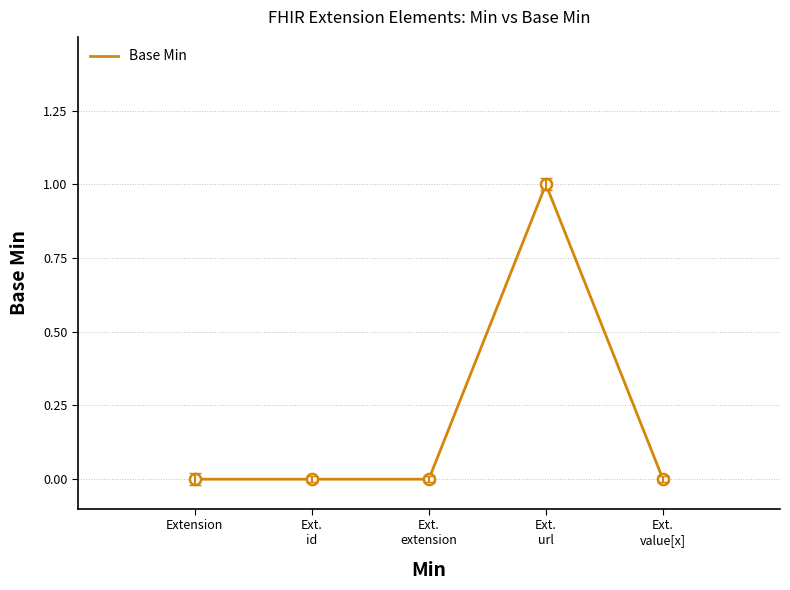

Reading left to right, list all the values displayed in this chart.

Extension=0	Ext.
id=0	Ext.
extension=0	Ext.
url=1	Ext.
value[x]=0